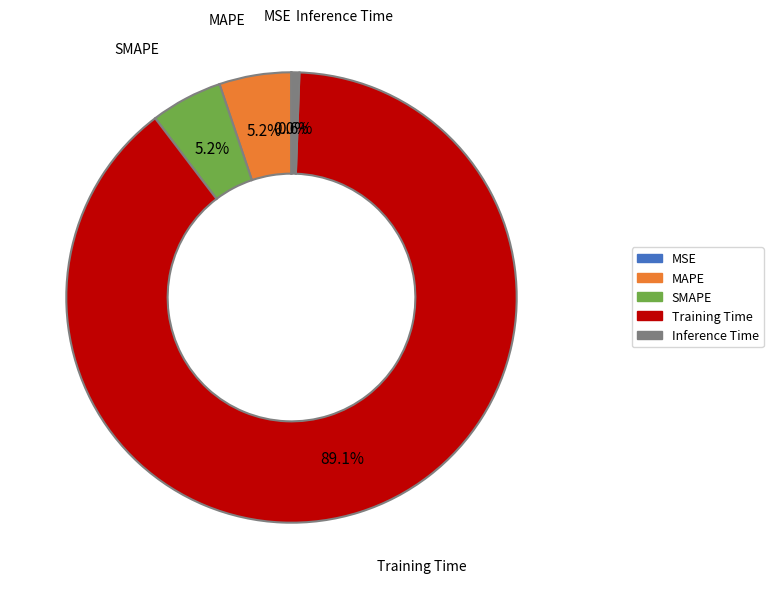

To the nearest percent, what is the difference between the SMAPE and Training Time slice percentages?

84%